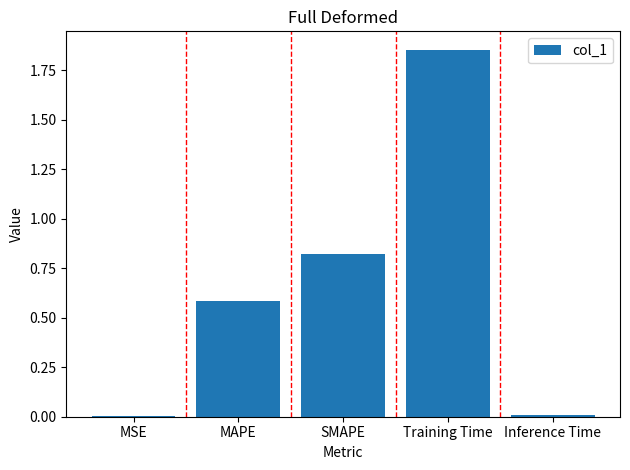

What is the sum of all values?

3.3